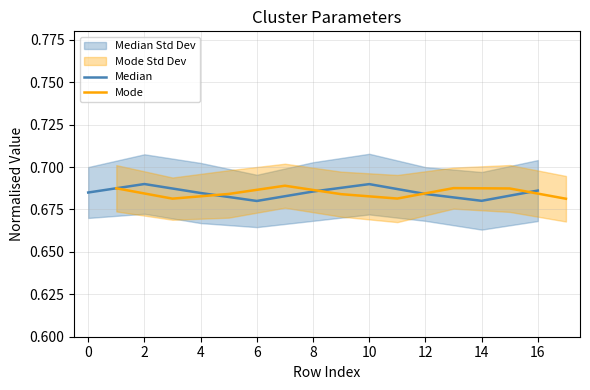

Which has a higher value, 4 or 8?

8